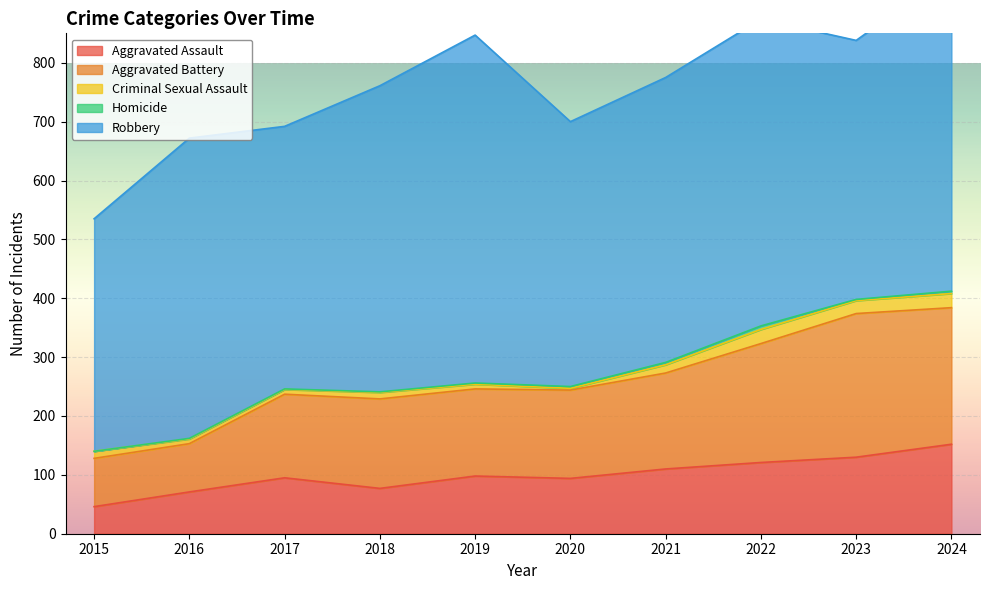

In Robbery, how many points are lower than both neighbors (excluding endpoints)?

3